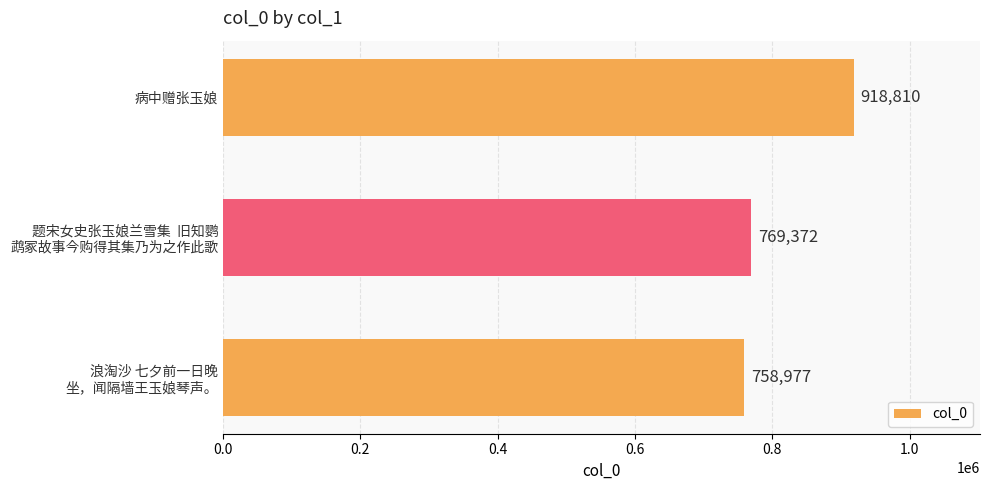

What is the maximum value shown in the chart?

918810